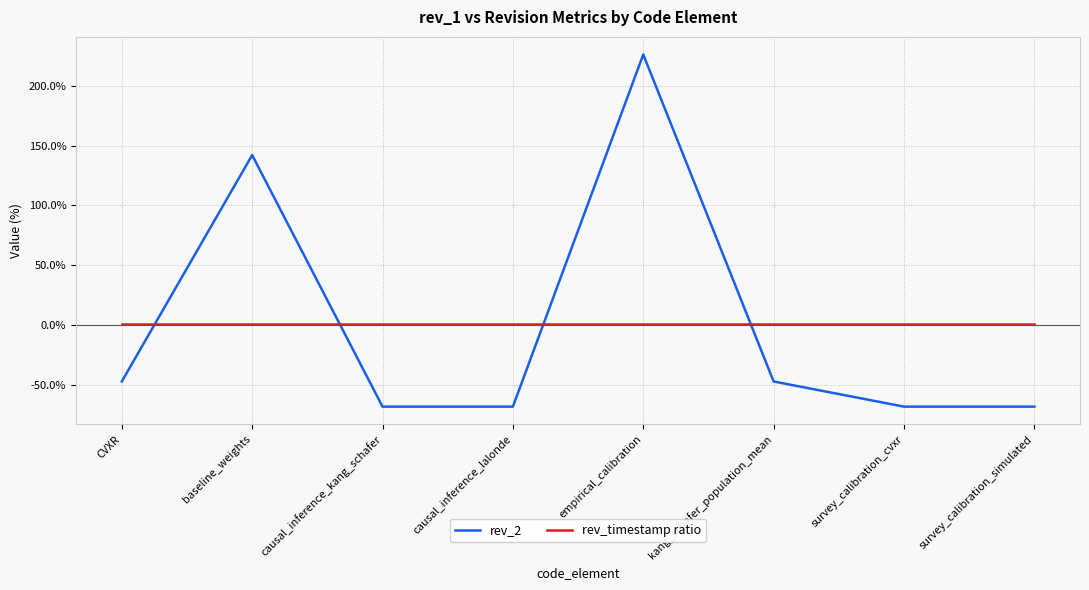

At which category is the sum across all series the highest?

empirical_calibration